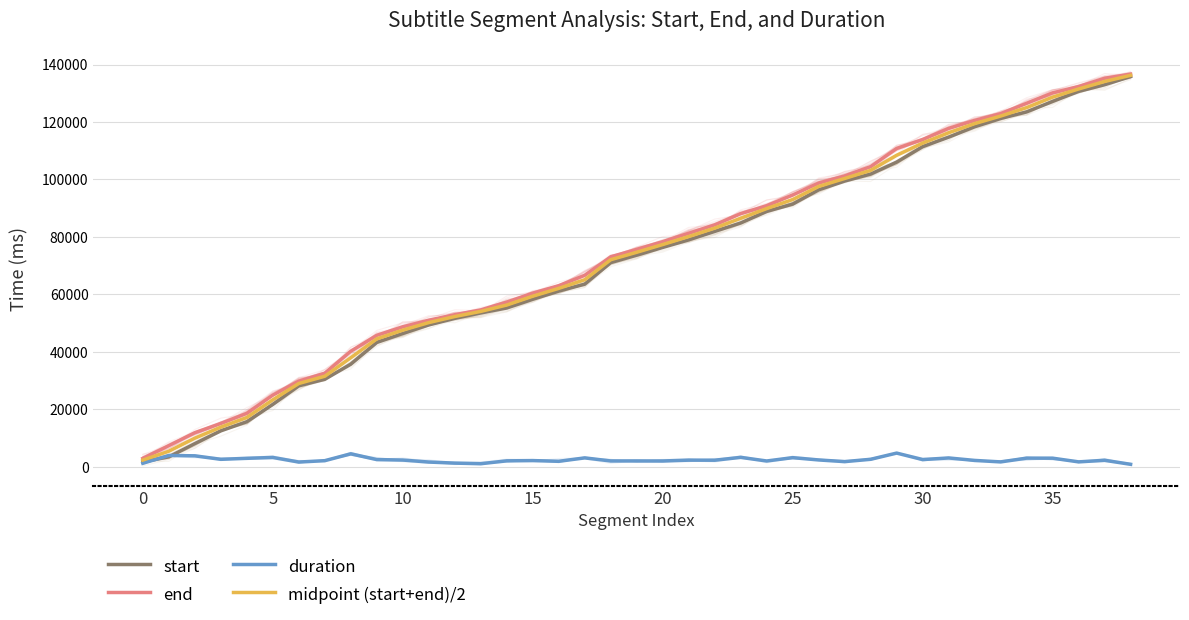

Between 16 and 36, which is larger?

36